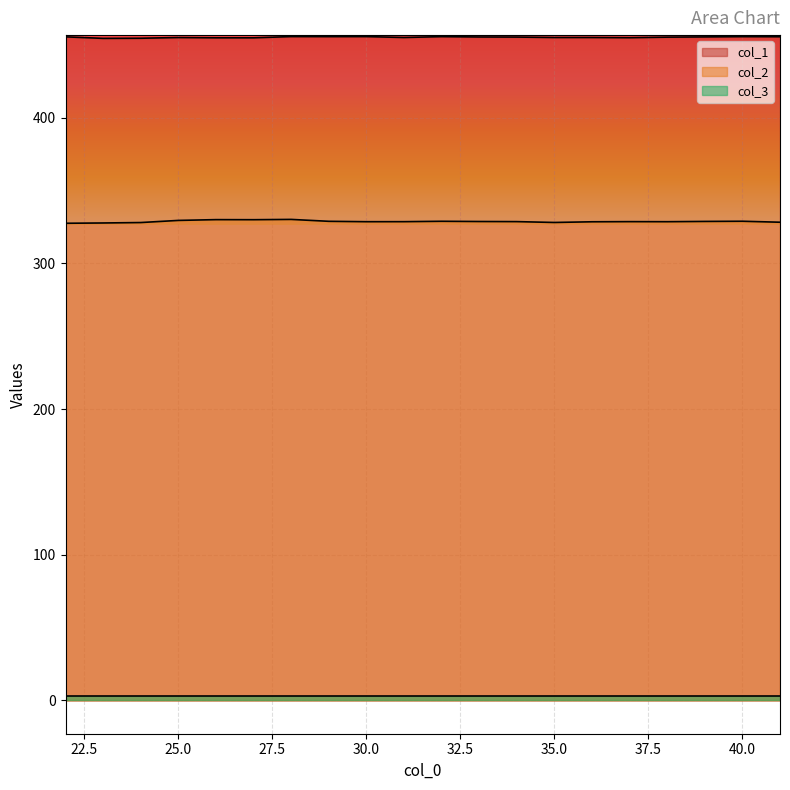

True or false: col_2 and col_1 intersect in this chart.

False